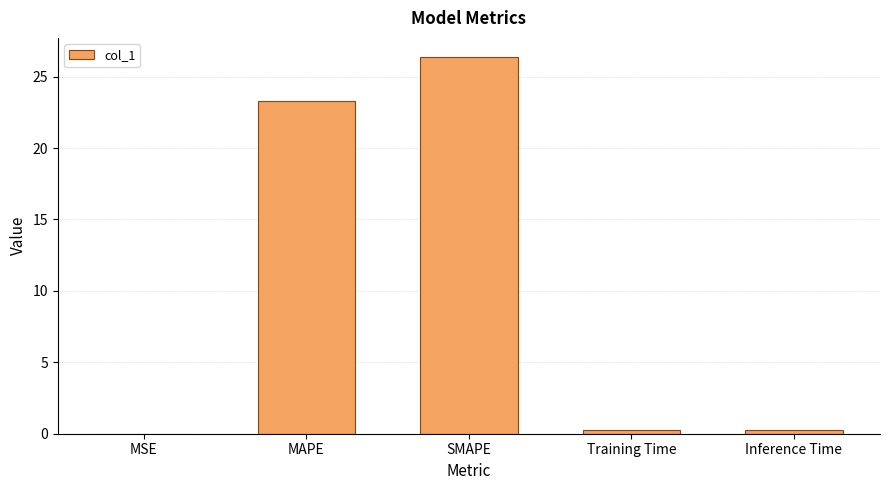

What is the sum of all values?

50.3